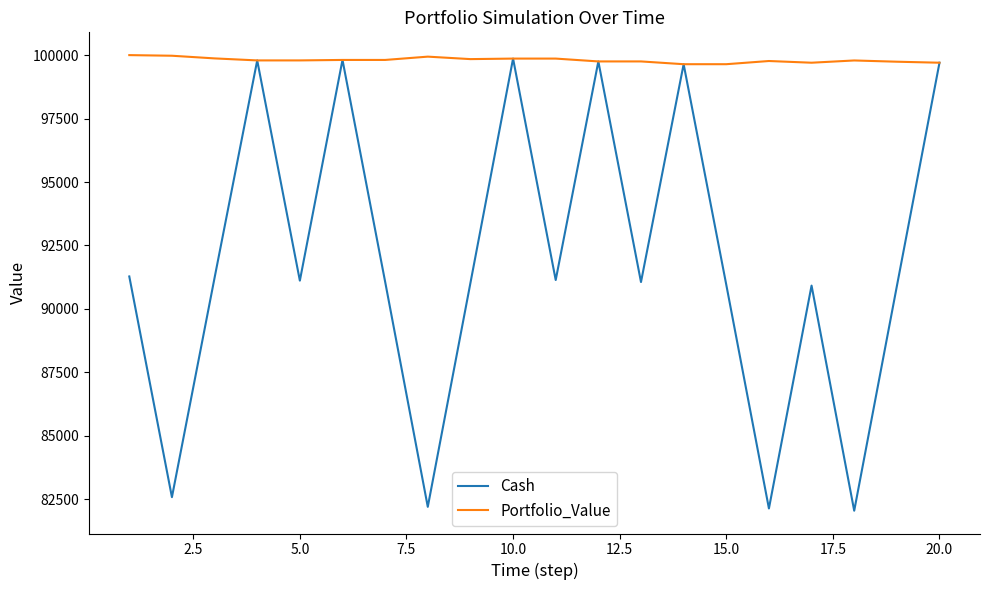

Is this an area chart (filled region under the line)?

No